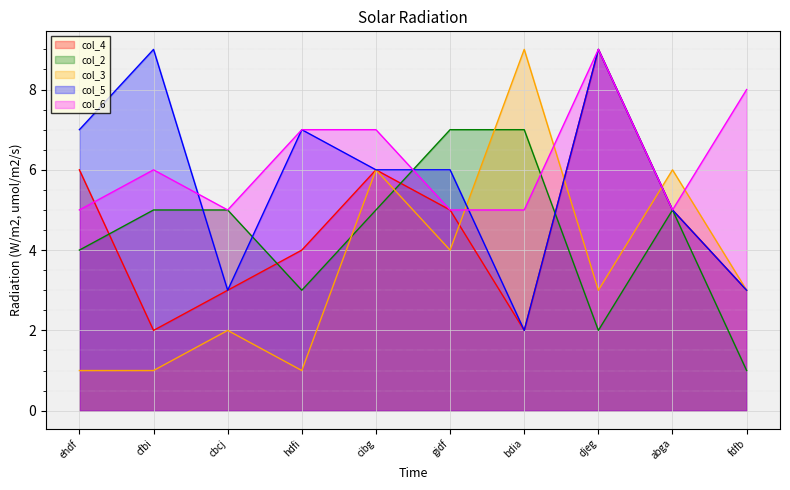

Is the value of col_2 at djeg greater than the value of col_3 at fdfb?

No